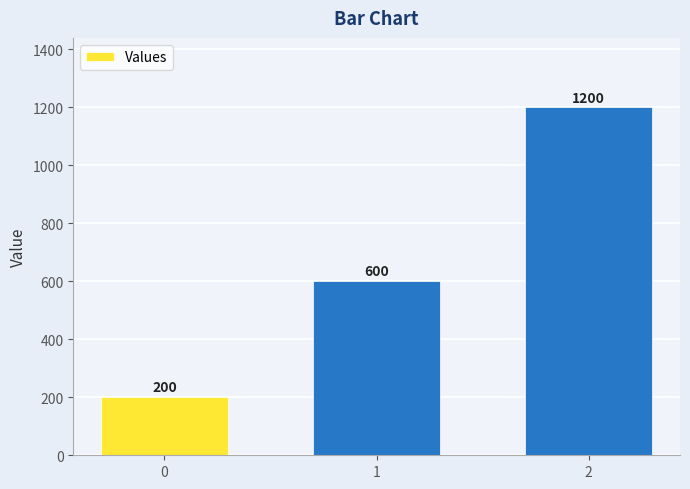

What is the value of the 1st bar from the left?

200